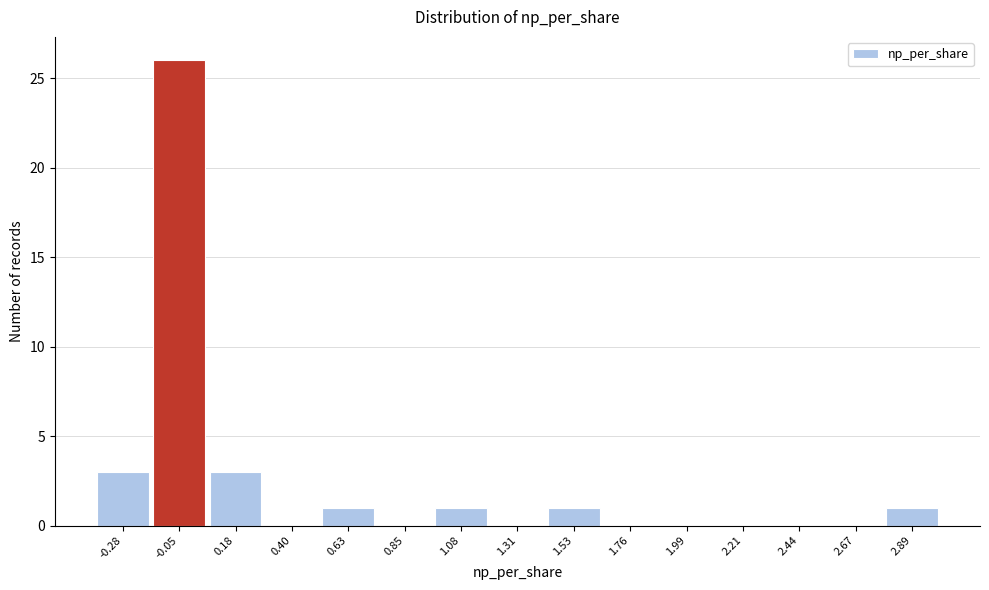

Reading left to right, list all the values displayed in this chart.

-0.28=3	-0.05=26	0.18=3	0.40=0	0.63=1	0.85=0	1.08=1	1.31=0	1.53=1	1.76=0	1.99=0	2.21=0	2.44=0	2.67=0	2.89=1